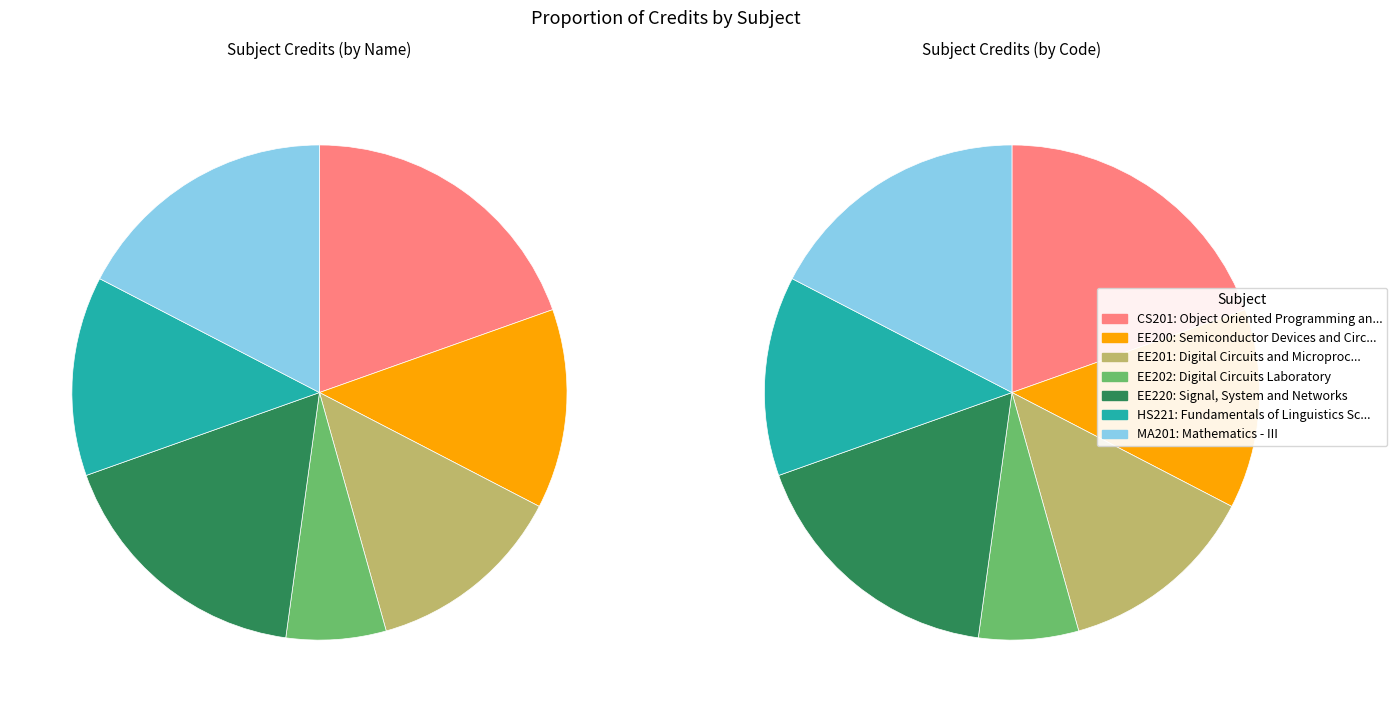

How many segments does this pie chart have?

7